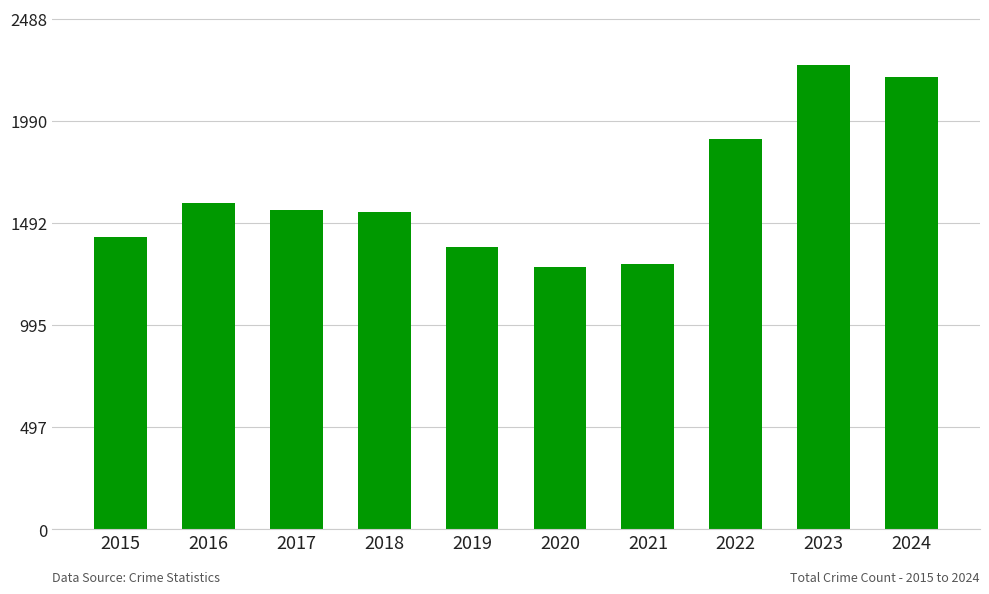

What is the average value?

1643